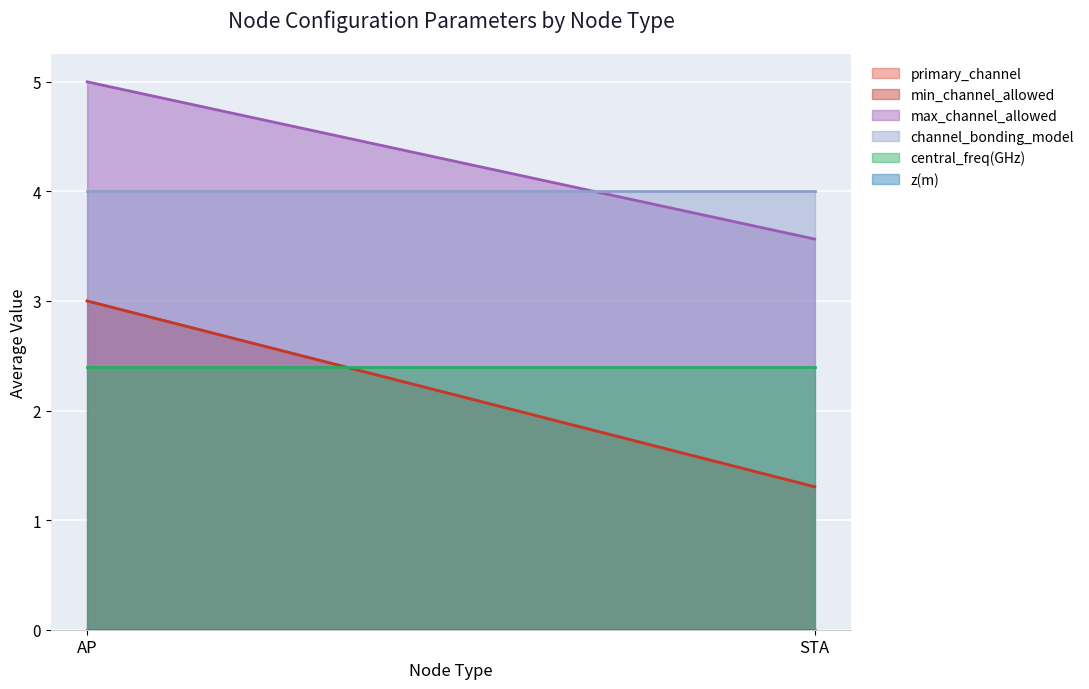

The value of central_freq(GHz) at AP is 2.4. True or false?

True